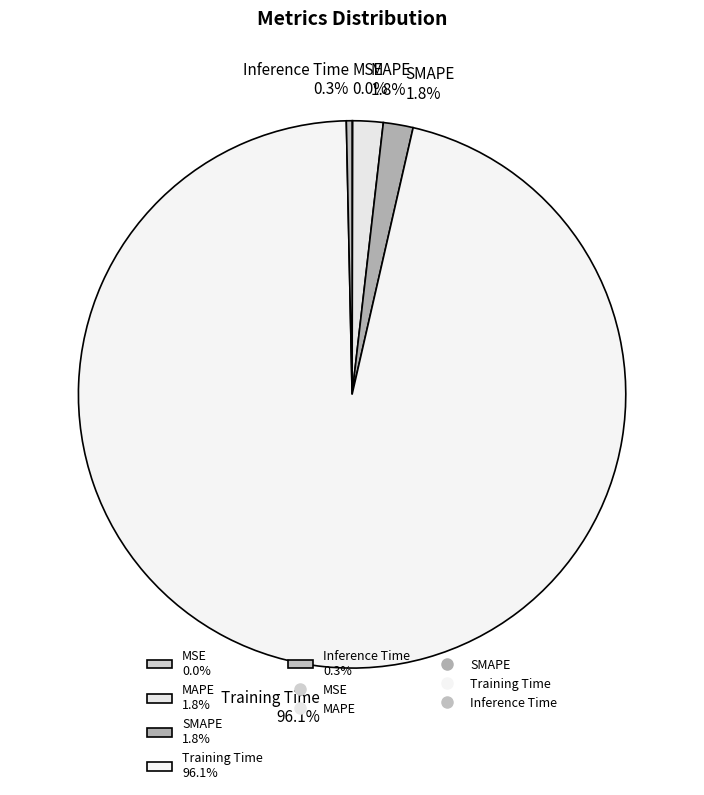

How much of the chart is everything except Inference Time 0.3%?

99.7%